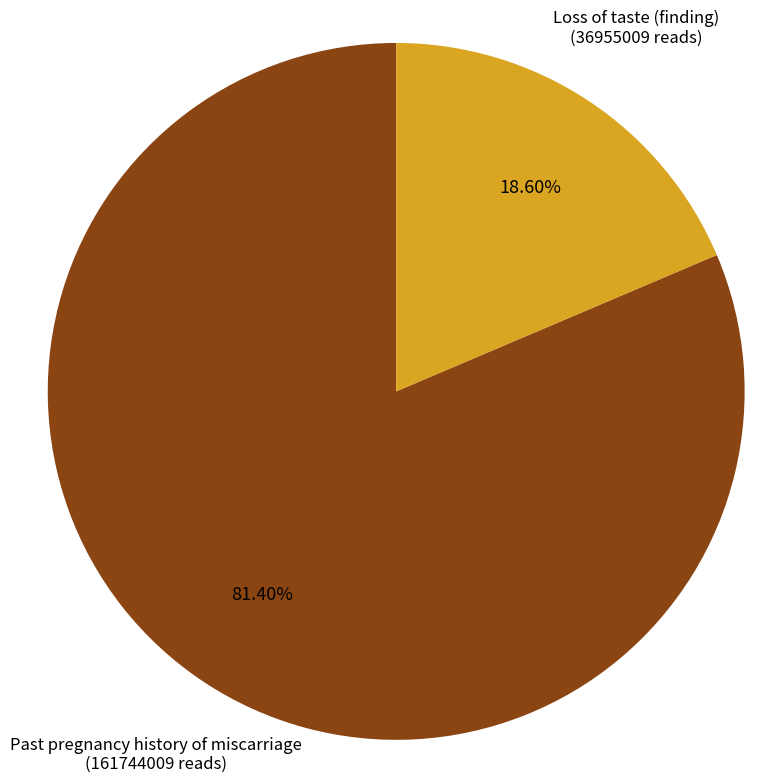

To the nearest percent, what is the difference between the largest and smallest slice percentages?

63%